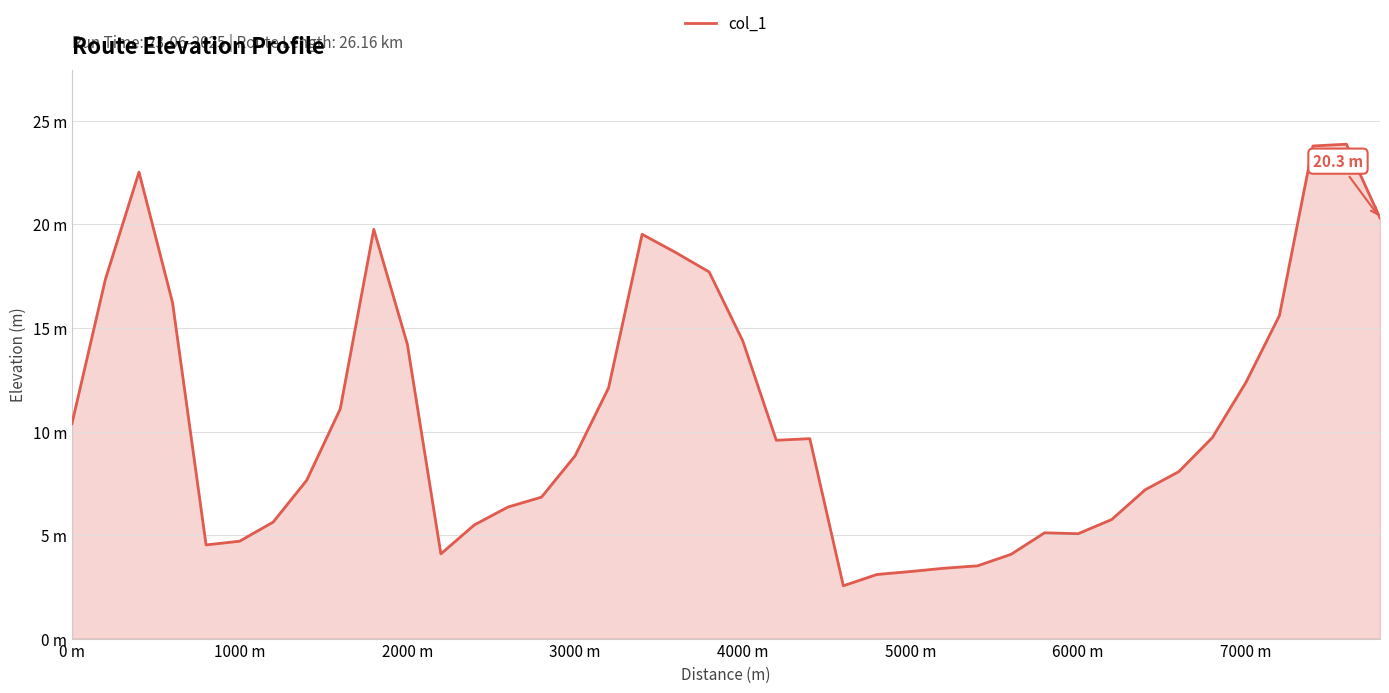

Does the chart display data point markers on the line(s)?

No